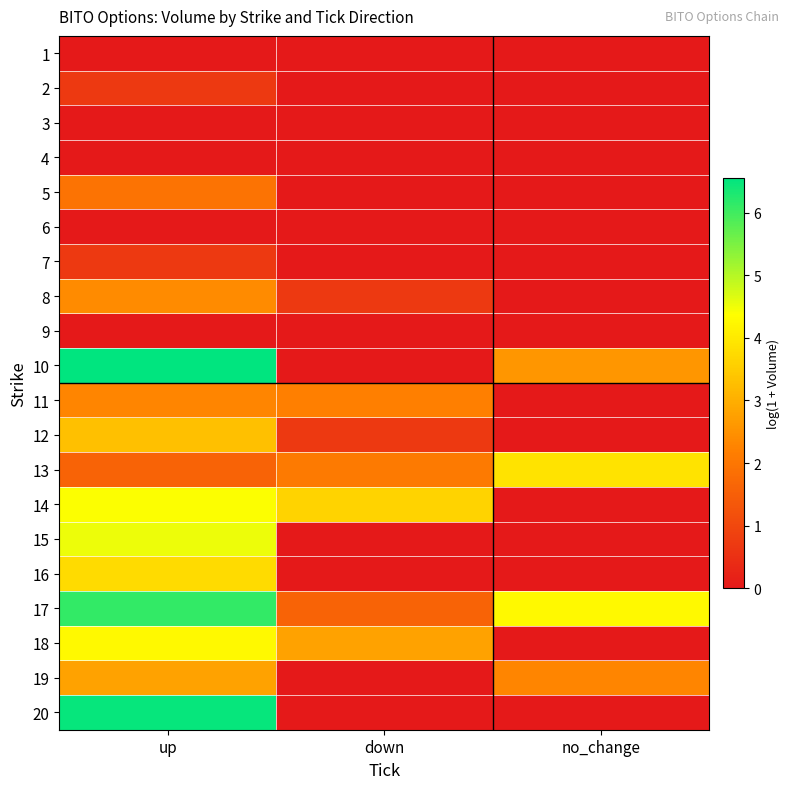

Reading left to right, list all the values displayed in this chart.

1: up=0.0	down=0.0	no_change=0.0
2: up=0.7	down=0.0	no_change=0.0
3: up=0.0	down=0.0	no_change=0.0
4: up=0.0	down=0.0	no_change=0.0
5: up=1.9	down=0.0	no_change=0.0
6: up=0.0	down=0.0	no_change=0.0
7: up=0.7	down=0.0	no_change=0.0
8: up=2.4	down=0.7	no_change=0.0
9: up=0.0	down=0.0	no_change=0.0
10: up=6.6	down=0.0	no_change=2.6
11: up=2.3	down=2.2	no_change=0.0
12: up=3.3	down=0.7	no_change=0.0
13: up=1.6	down=2.1	no_change=3.9
14: up=4.4	down=3.6	no_change=0.0
15: up=4.5	down=0.0	no_change=0.0
16: up=3.8	down=0.0	no_change=0.0
17: up=6.1	down=1.6	no_change=4.3
18: up=4.3	down=2.8	no_change=0.0
19: up=2.8	down=0.0	no_change=2.3
20: up=6.5	down=0.0	no_change=0.0